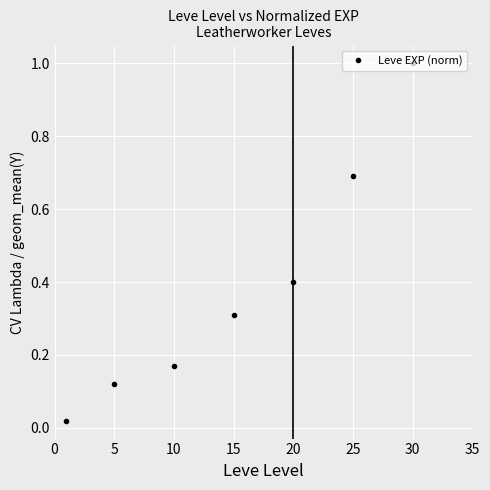

What is the maximum value shown in the chart?

1.0